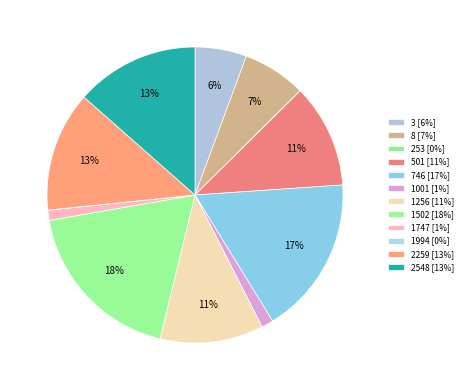

What is the change in value from 8 to 1256?

+0.5